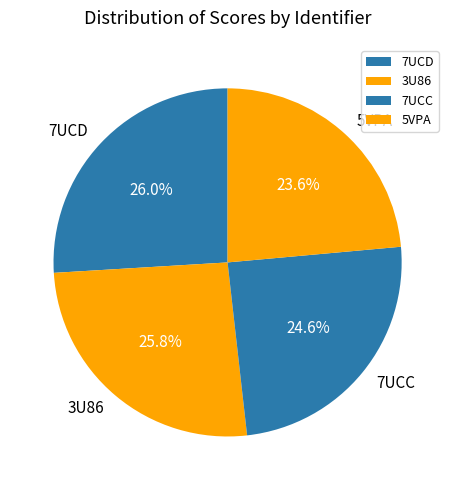

True or false: 3U86 accounts for 36% of the total.

False